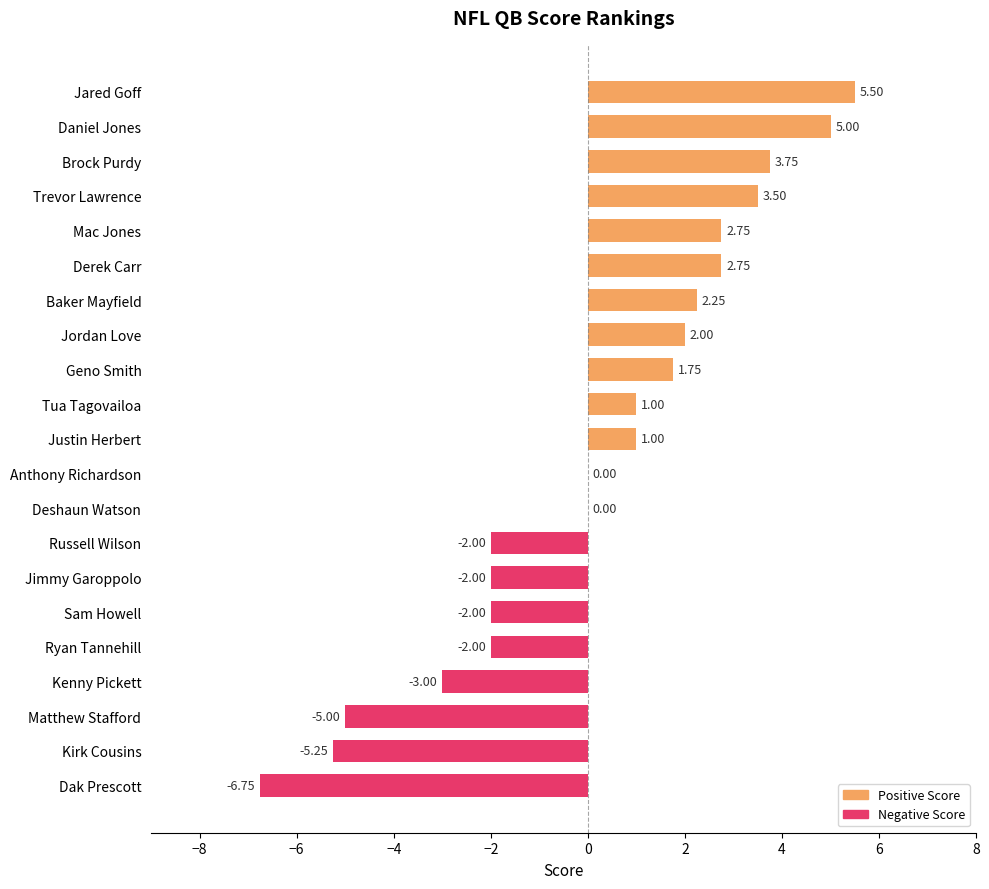

Which has a higher value, Tua Tagovailoa or Russell Wilson?

Tua Tagovailoa